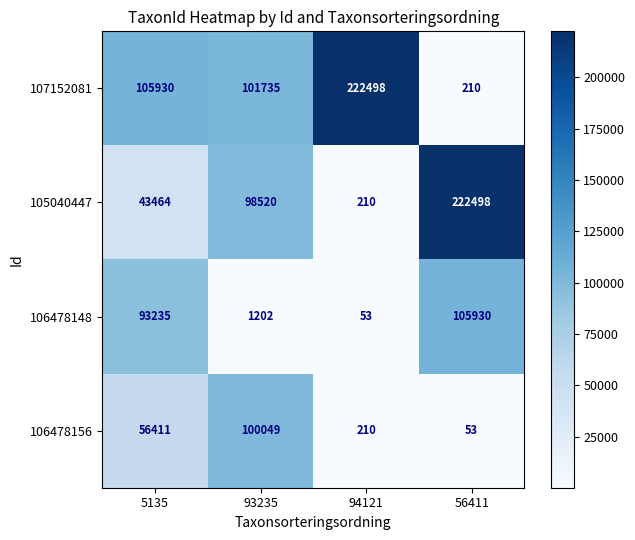

How many values in the 106478148 series are below 93235?

2